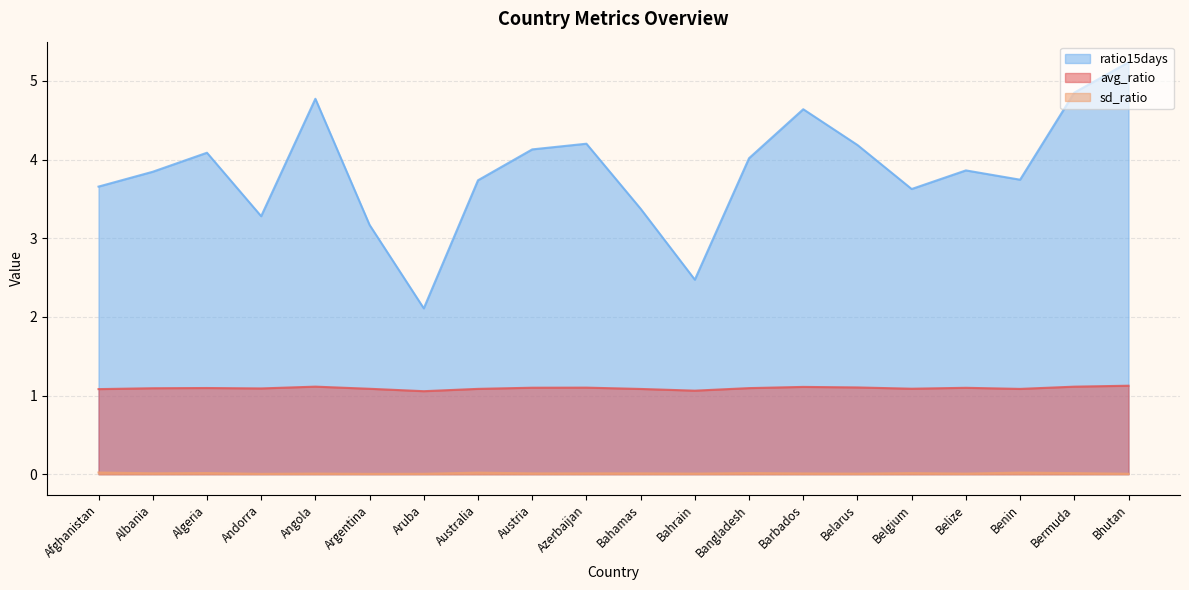

How many distinct data groups are displayed?

3